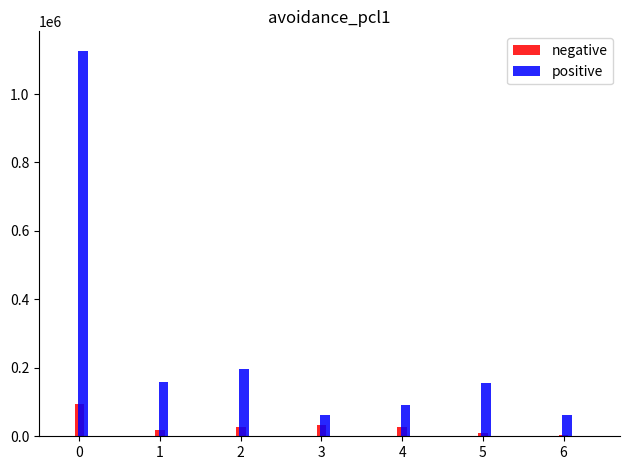

Which series changed the most between 0 and 4?

positive